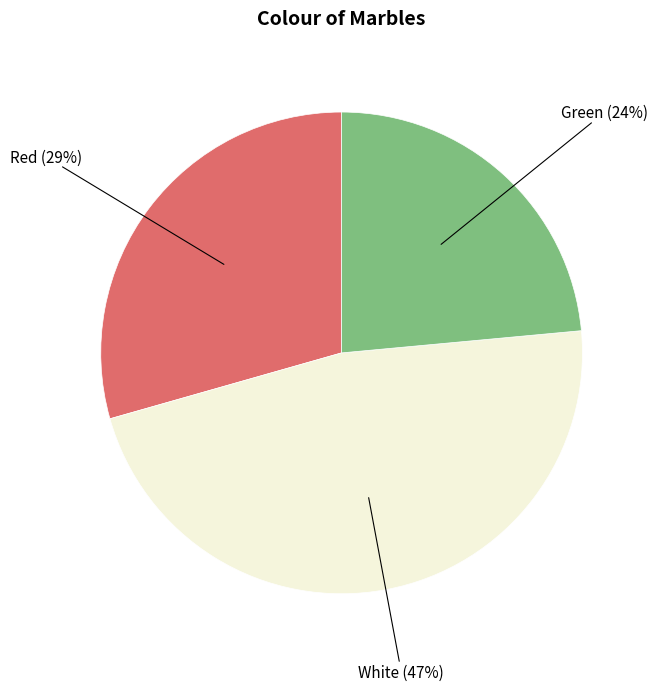

To the nearest percent, what is the average slice percentage?

33%